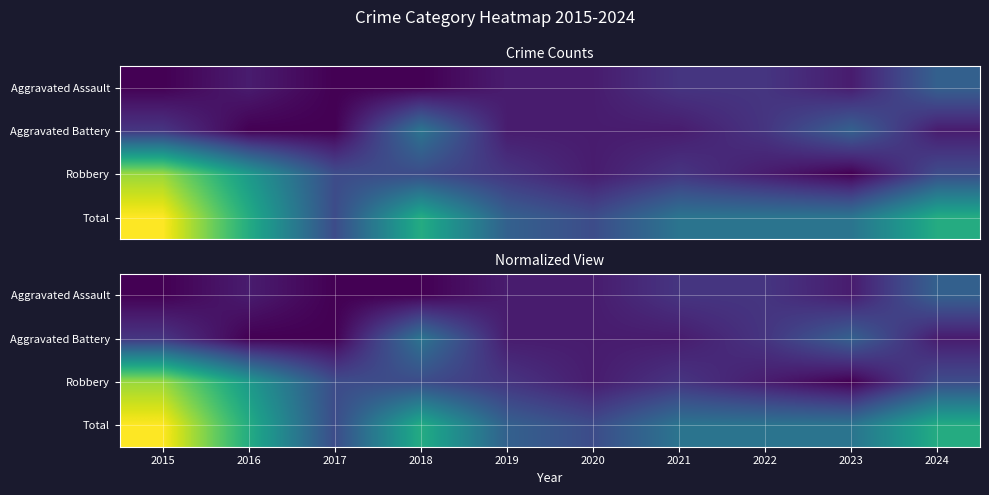

Which category has the highest value in the Robbery series?

2015